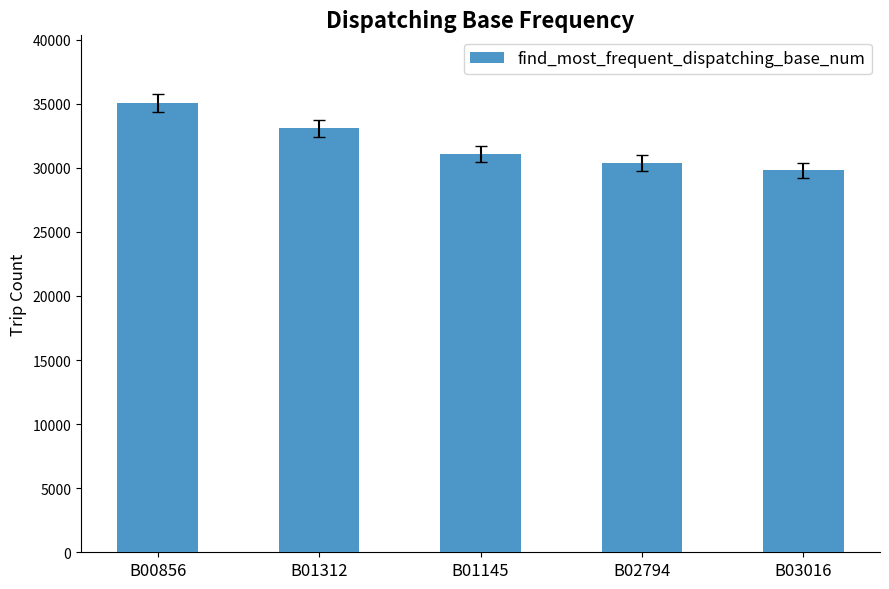

What is the maximum value shown in the chart?

35077